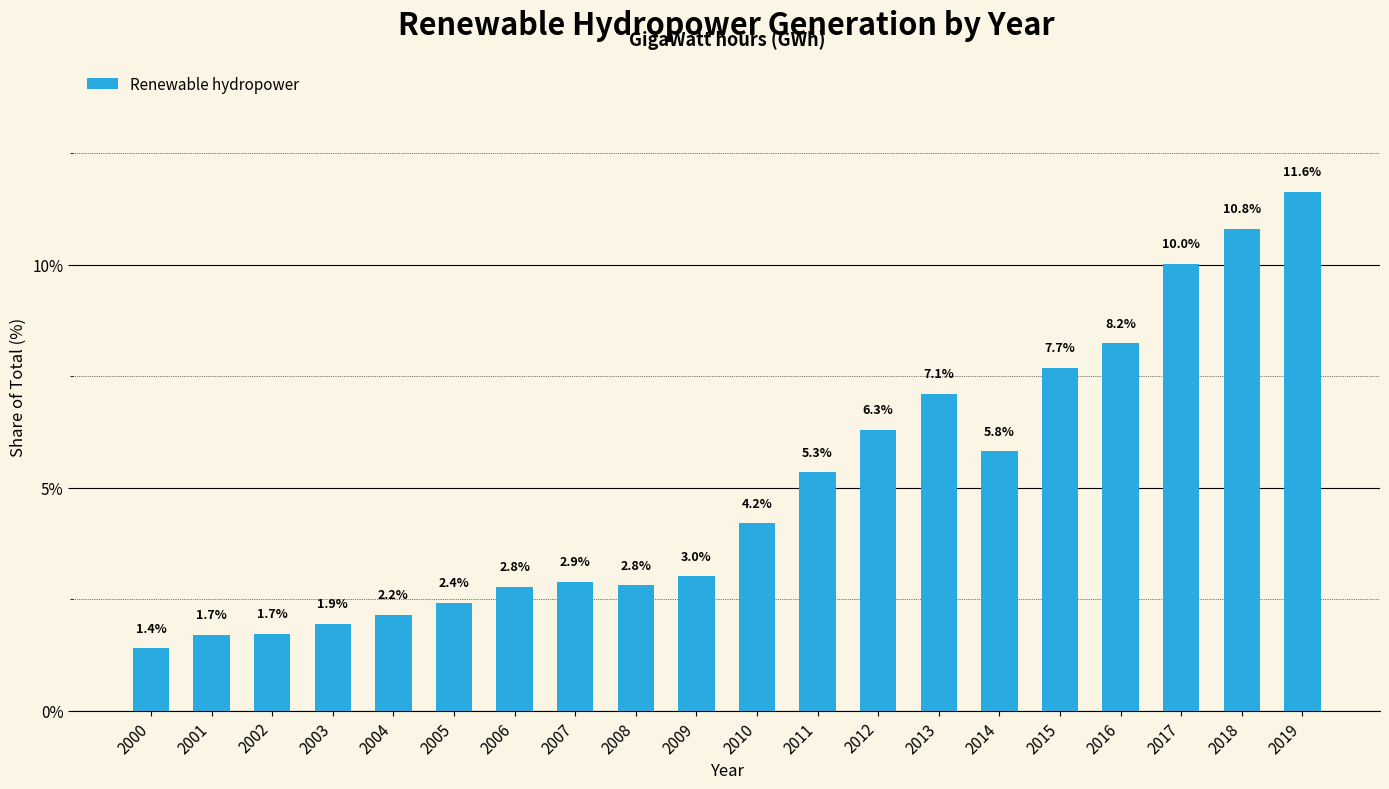

Which category has the lowest value across all series?

2000